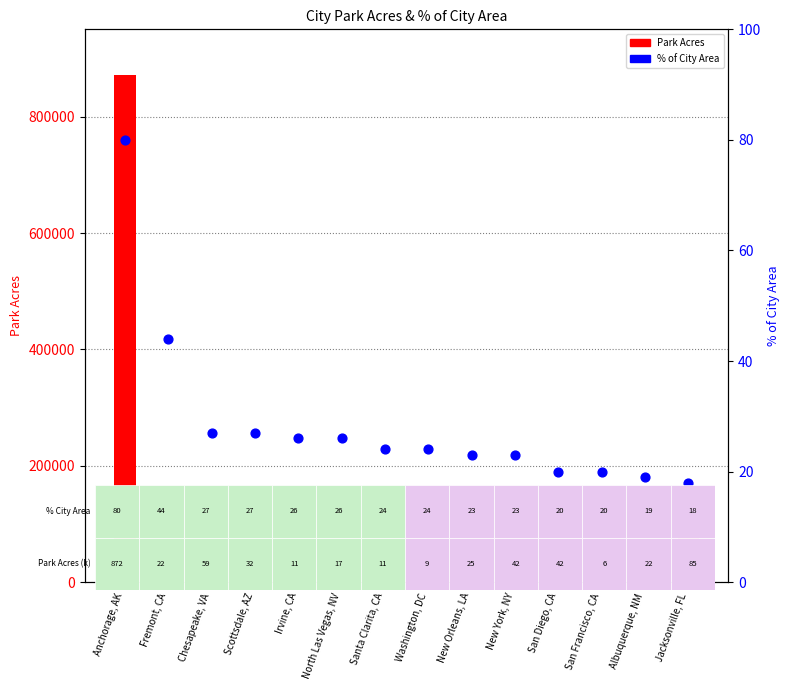

What are all the series names shown in the legend?

Park Acres, % of City Area